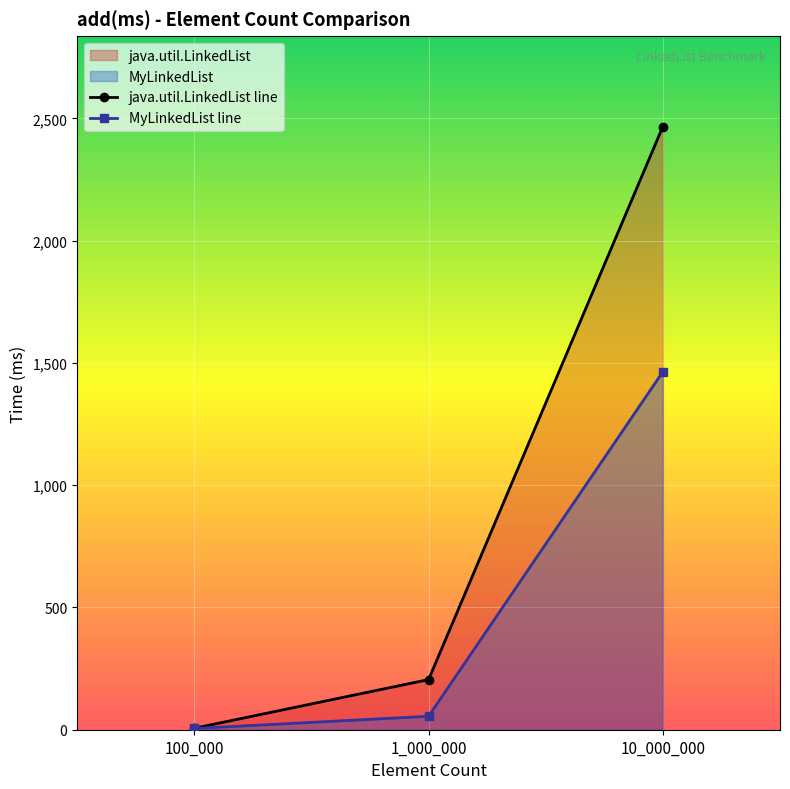

Where does the java.util.LinkedList series first go above 205?

10_000_000